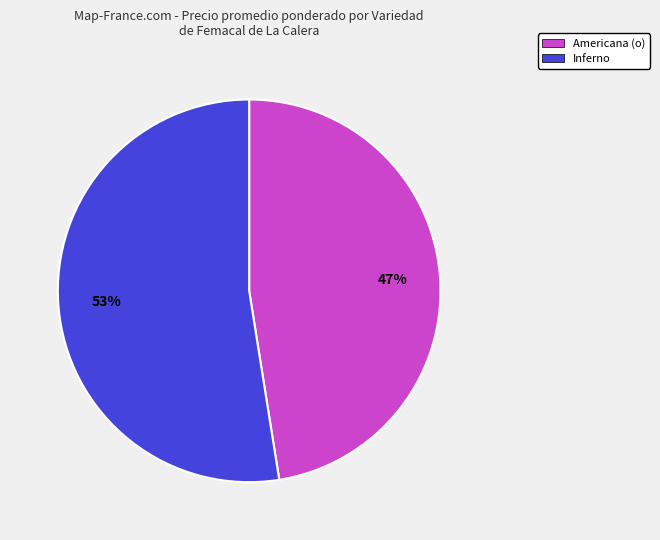

Is there a majority slice in this chart?

Yes